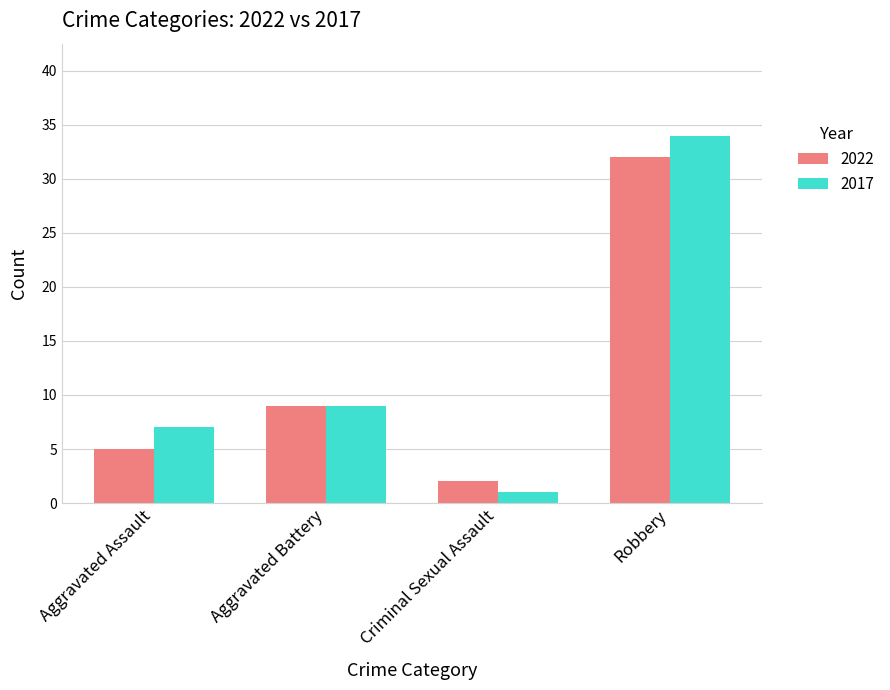

Between Aggravated Assault and Criminal Sexual Assault, which series saw the biggest shift?

2017